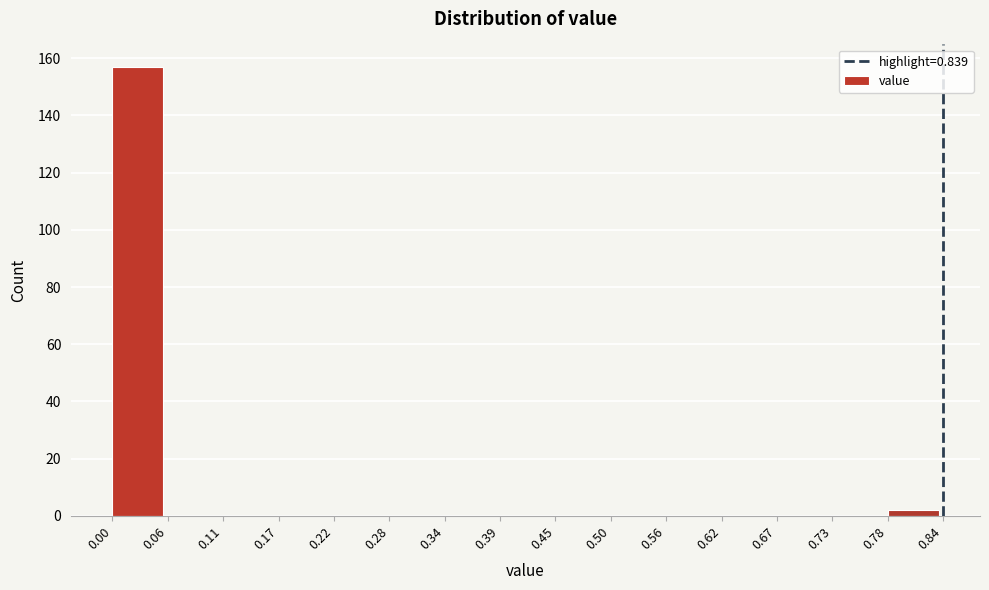

Over which range of the x-axis is the bar tallest?

0.00 to 0.06